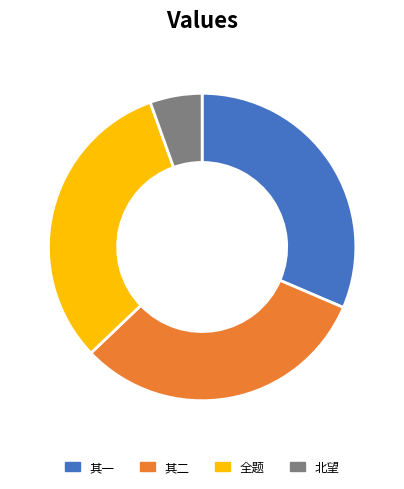

Is there a majority slice in this chart?

No